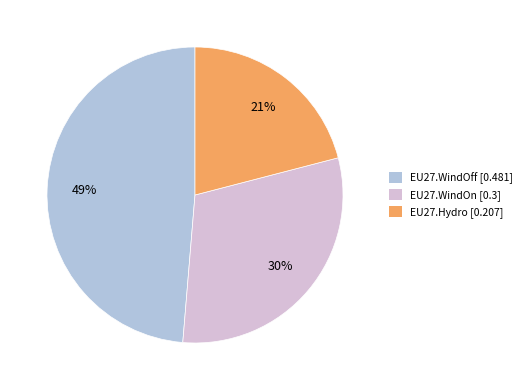

How many segments does this pie chart have?

3